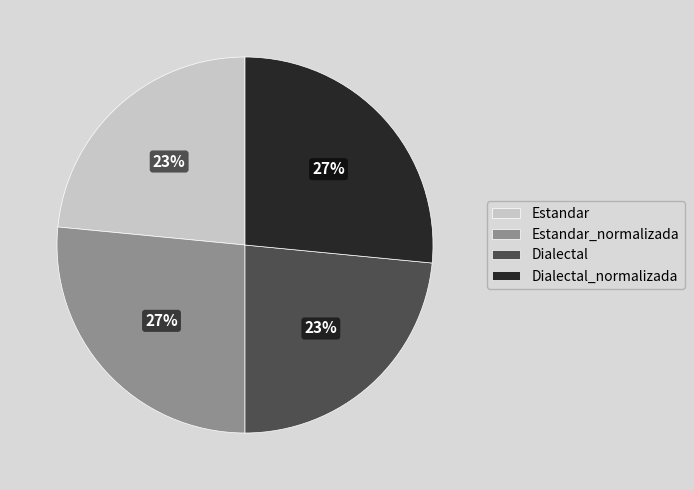

The Dialectal slice represents 23% of the pie. True or false?

True